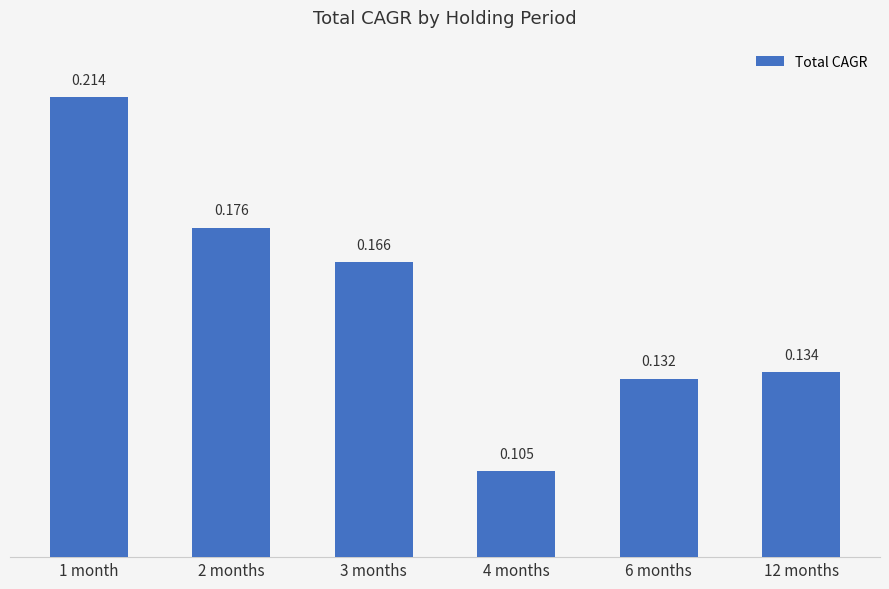

List the labels in order of value, smallest first.

4 months, 6 months, 12 months, 3 months, 2 months, 1 month